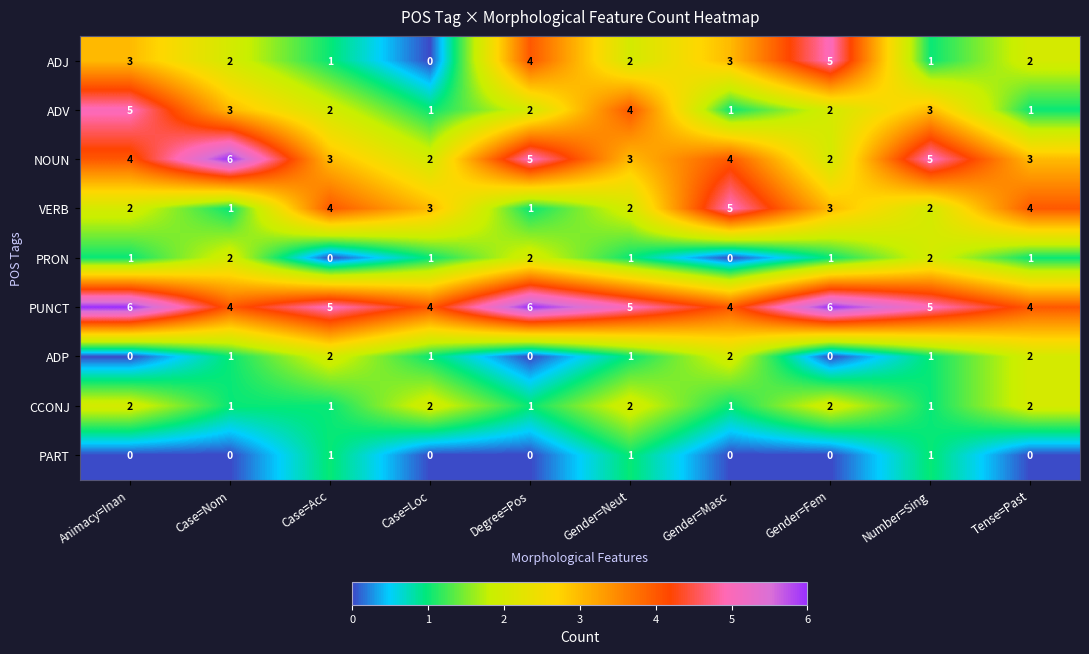

What is the average value of the VERB series?

3